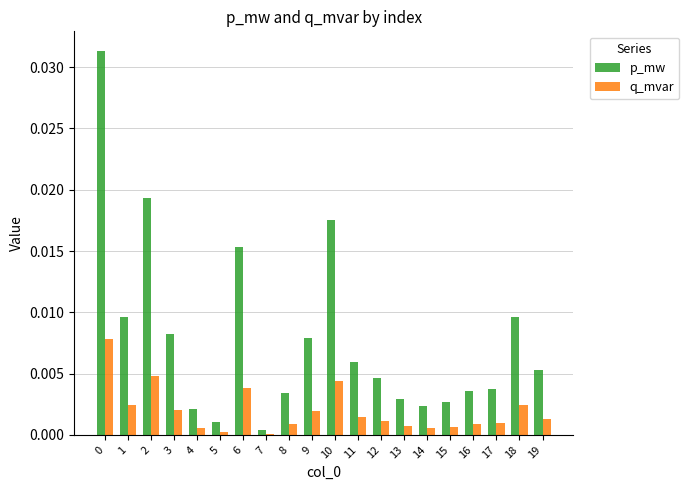

Which series has the widest spread of values?

p_mw